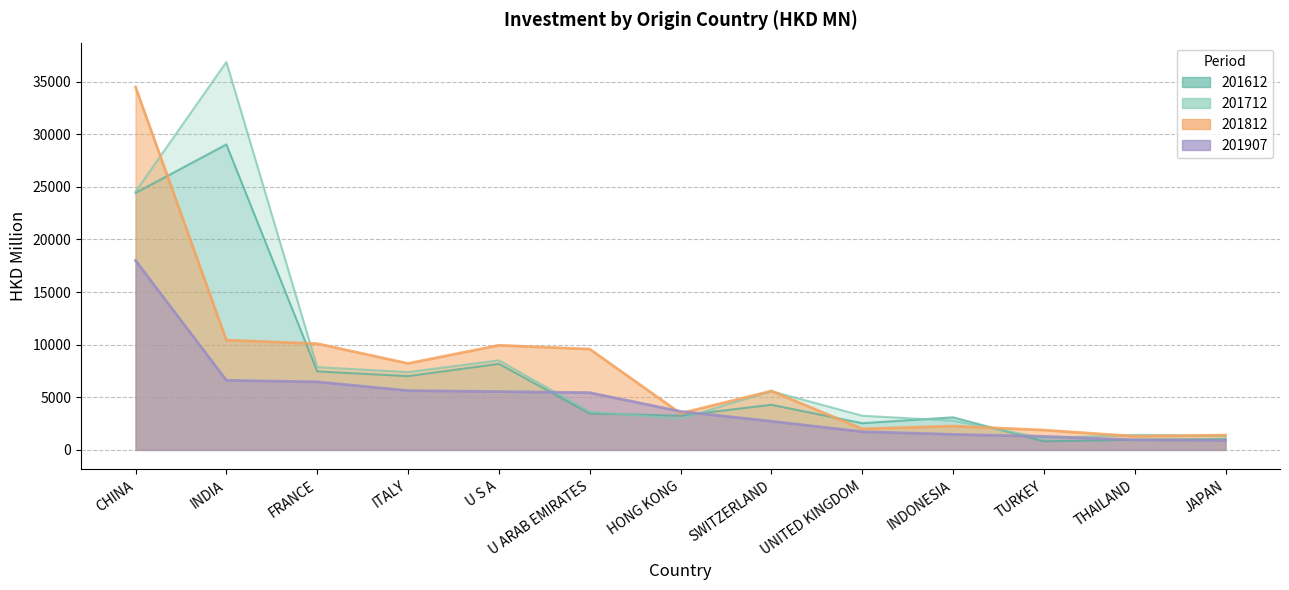

Reading right to left, list all the values displayed in this chart.

201612: 1033.7	954.8	819.4	3093.3	2539.2	4287.7	3250.7	3462.1	8177.5	7012.2	7462.8	29021.7	24417.1
201712: 1326.5	1434.5	1109.3	2781.4	3247.0	5582.5	2959.9	3623.1	8506.6	7391.0	7862.0	36852.0	24537.3
201812: 1406.2	1294.8	1883.0	2263.4	1998.2	5597.4	3469.1	9577.4	9937.3	8214.4	10094.5	10424.3	34476.2
201907: 895.2	952.1	1281.9	1473.1	1729.7	2721.3	3655.4	5436.3	5540.3	5631.0	6463.7	6612.0	17997.6